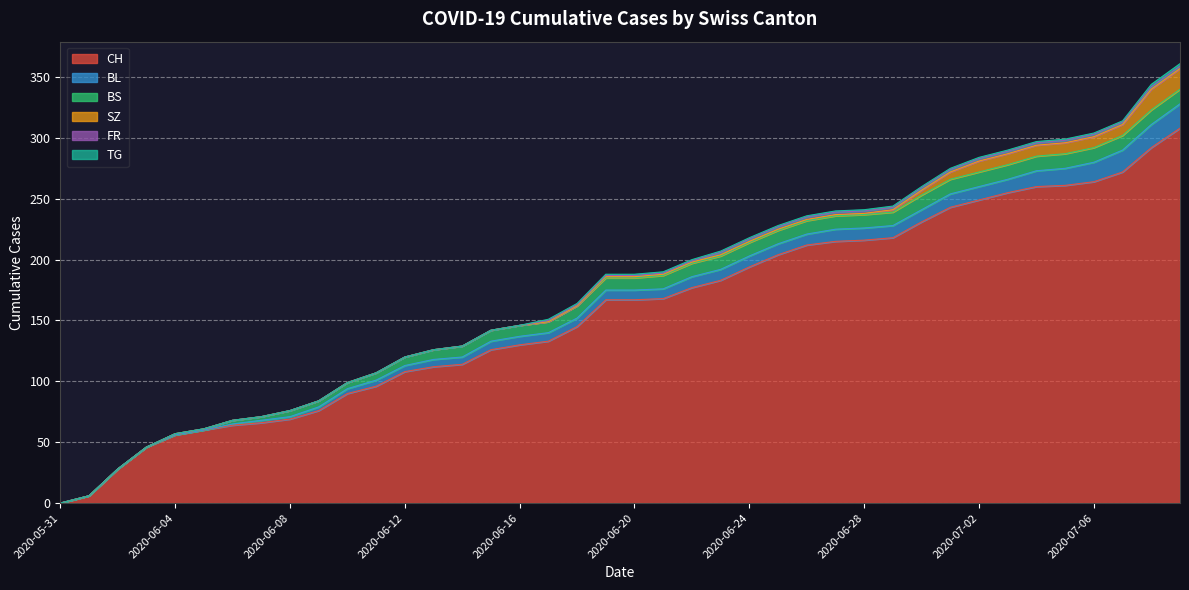

What are all the series names shown in the legend?

CH, BL, BS, SZ, FR, TG